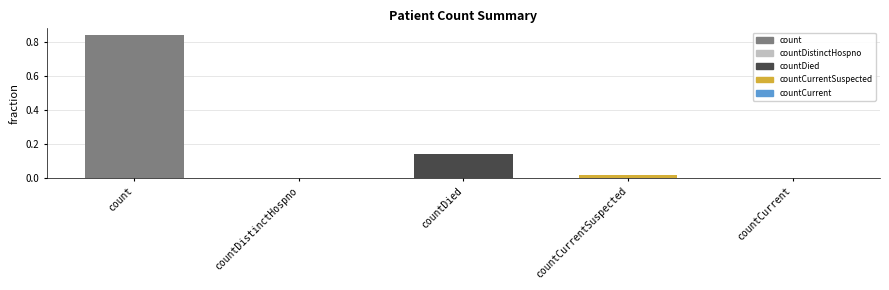

What is the sum of all values?

1.0